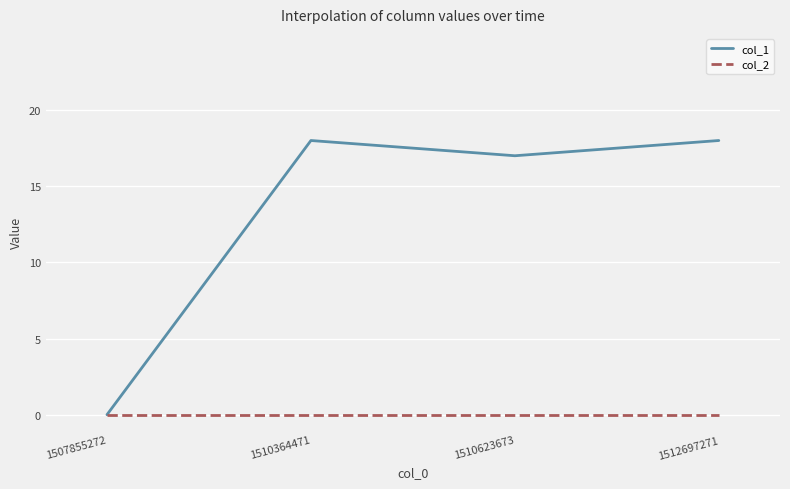

Rank the series by their average value, from highest to lowest.

col_1, col_2